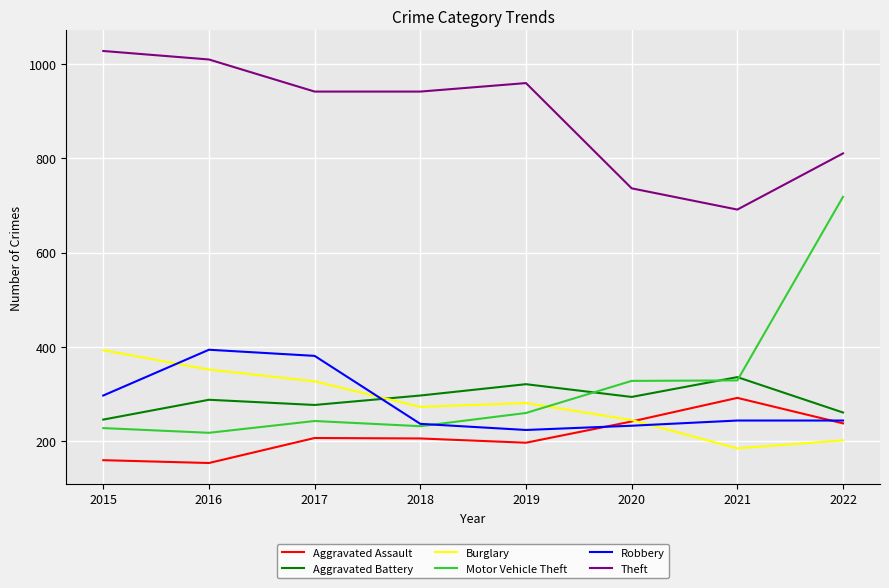

What is the spread (max minus min) of values at 2017?

734